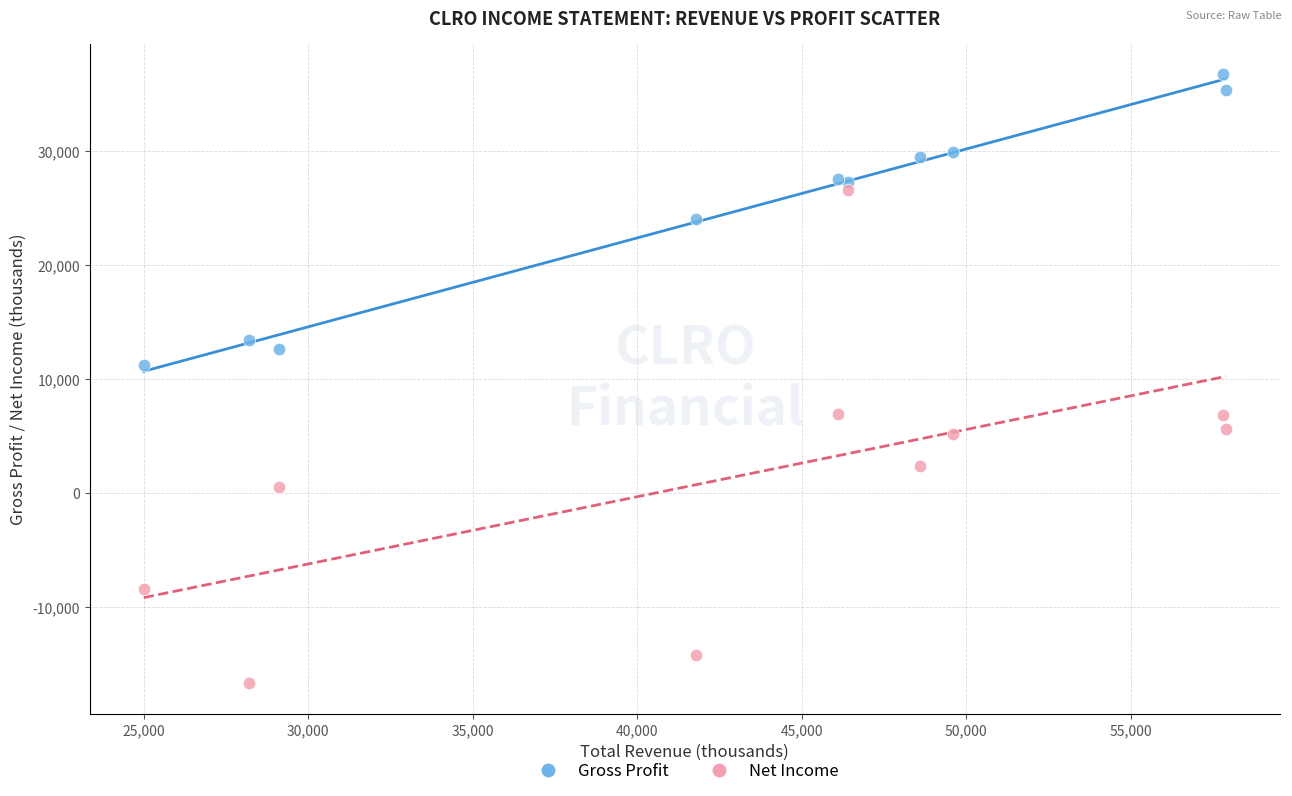

Which series reaches the minimum Y coordinate?

Net Income